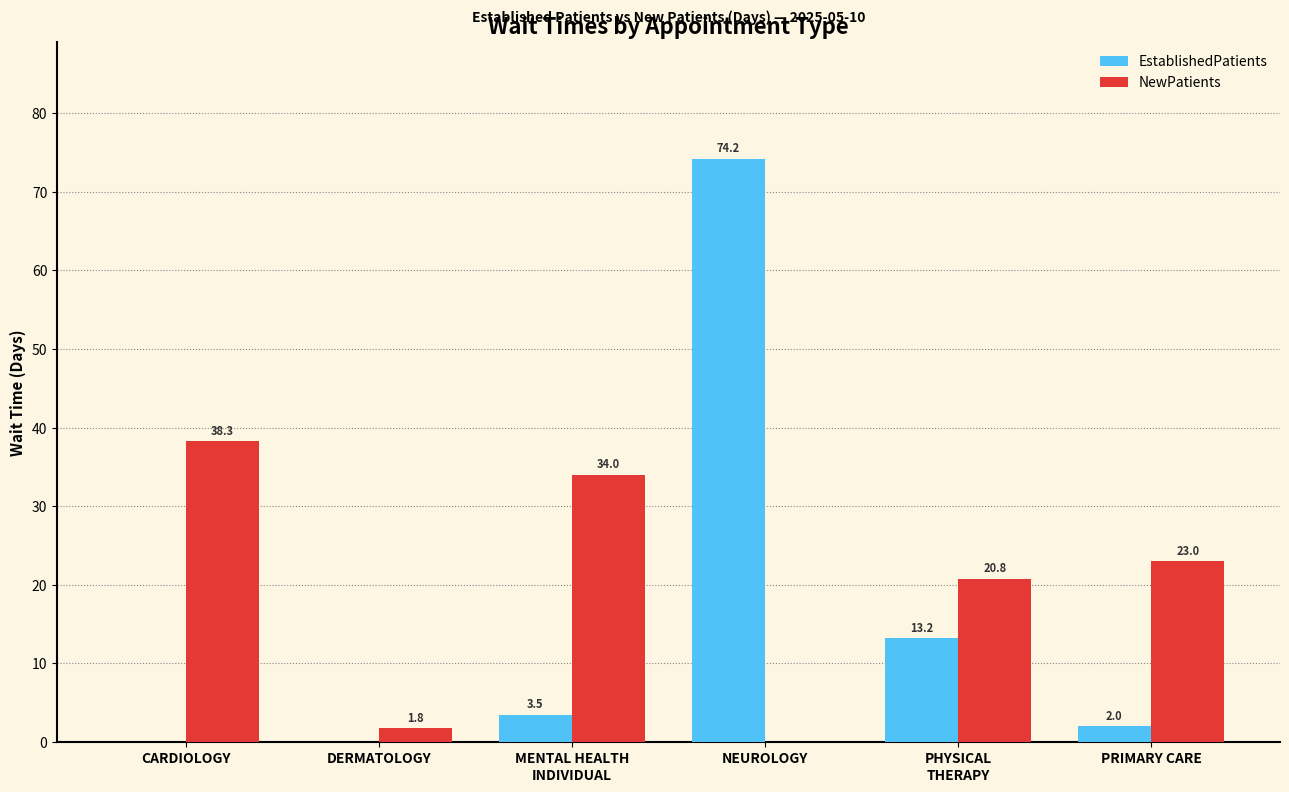

The NewPatients series shows 12.2 at CARDIOLOGY. True or false?

False